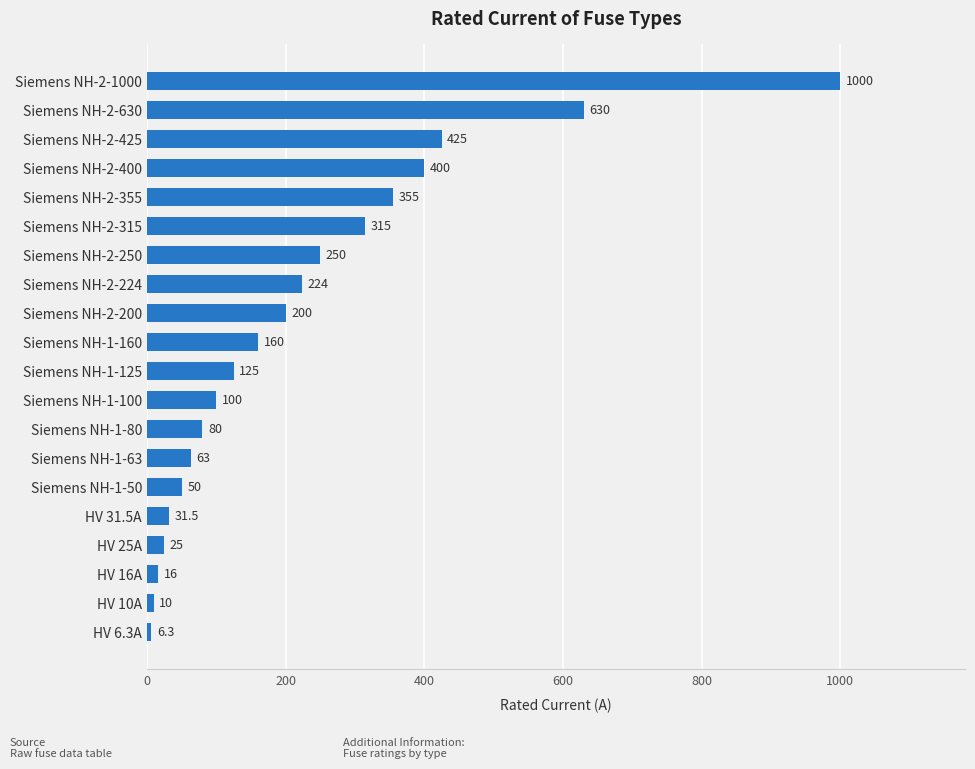

Rank the categories by value from lowest to highest.

HV 6.3A, HV 10A, HV 16A, HV 25A, HV 31.5A, Siemens NH-1-50, Siemens NH-1-63, Siemens NH-1-80, Siemens NH-1-100, Siemens NH-1-125, Siemens NH-1-160, Siemens NH-2-200, Siemens NH-2-224, Siemens NH-2-250, Siemens NH-2-315, Siemens NH-2-355, Siemens NH-2-400, Siemens NH-2-425, Siemens NH-2-630, Siemens NH-2-1000